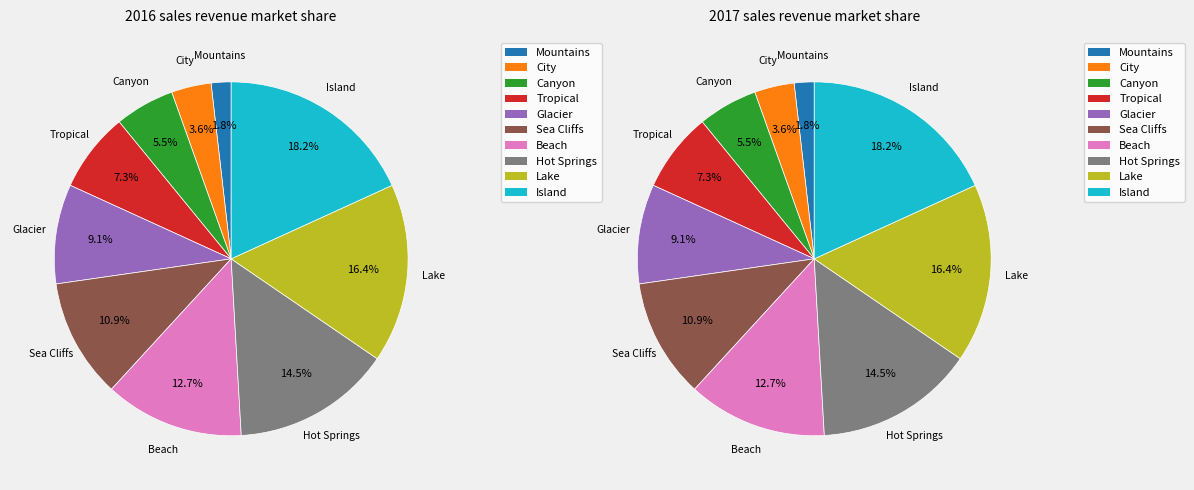

True or false: Island accounts for 18% of the total.

True